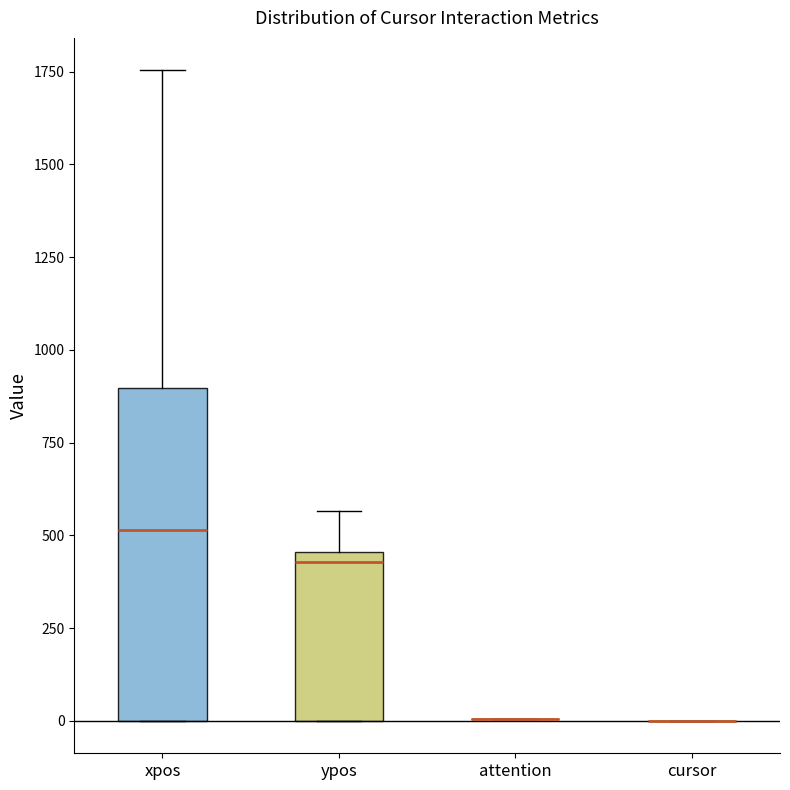

Reading left to right, read every box against the y-axis: the position of its median line, the range the box covers, and the ends of its whiskers. The values are not printed on the chart, so give them approximately, as read against the axis.

xpos: median 500, box 0 to 900, whiskers 0 to 1750
ypos: median 450 (just below the box's upper edge), box 0 to 450, whiskers 0 to 550
attention: box collapsed to a line at 0, whiskers 0 to 0
cursor: box collapsed to a line at 0, whiskers 0 to 0